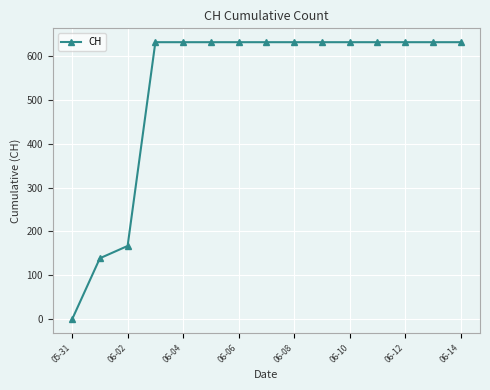

What is the sum of all values?

7878